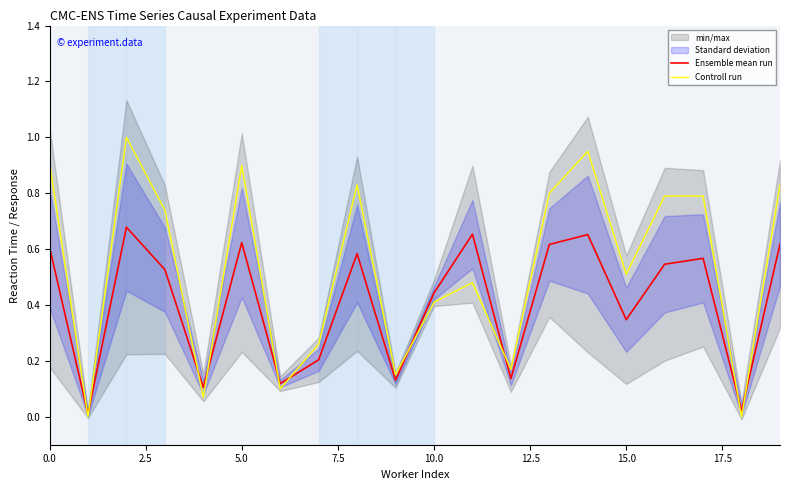

Reading left to right, list all the values displayed in this chart.

Ensemble mean run: 0.6	0.0	0.7	0.5	0.1	0.6	0.1	0.2	0.6	0.1	0.4	0.7	0.1	0.6	0.7	0.3	0.5	0.6	0.0	0.6
Controll run: 0.9	0.0	1.0	0.7	0.1	0.9	0.1	0.3	0.8	0.1	0.4	0.5	0.2	0.8	0.9	0.5	0.8	0.8	0.0	0.8